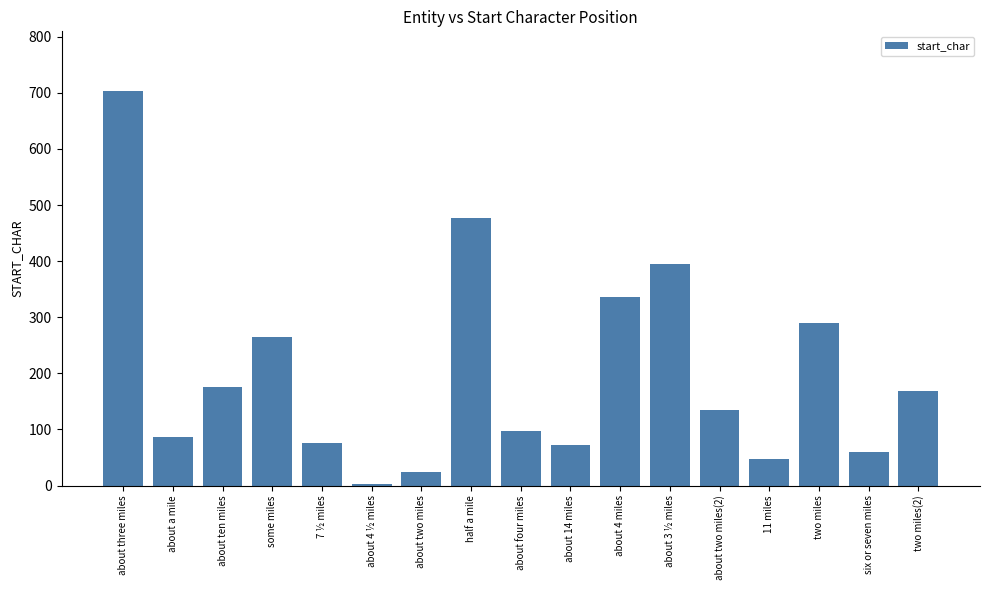

The chart shows a value of 59 at six or seven miles. True or false?

True